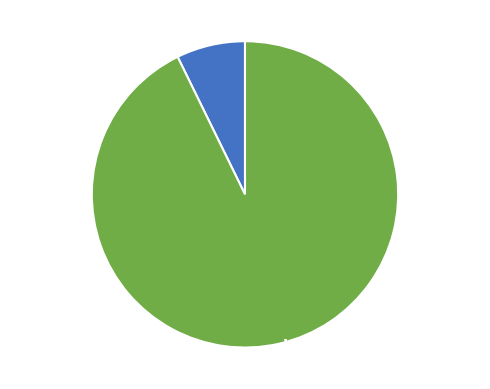

Count the number of slices in the pie.

2